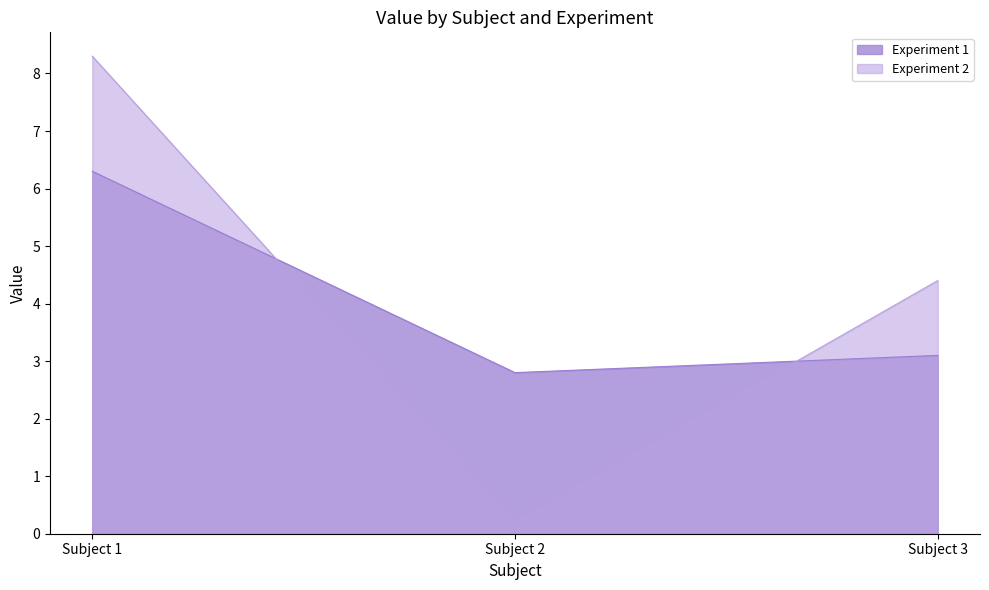

What is the value of the Experiment 1 point at the 3rd from the left?

3.1